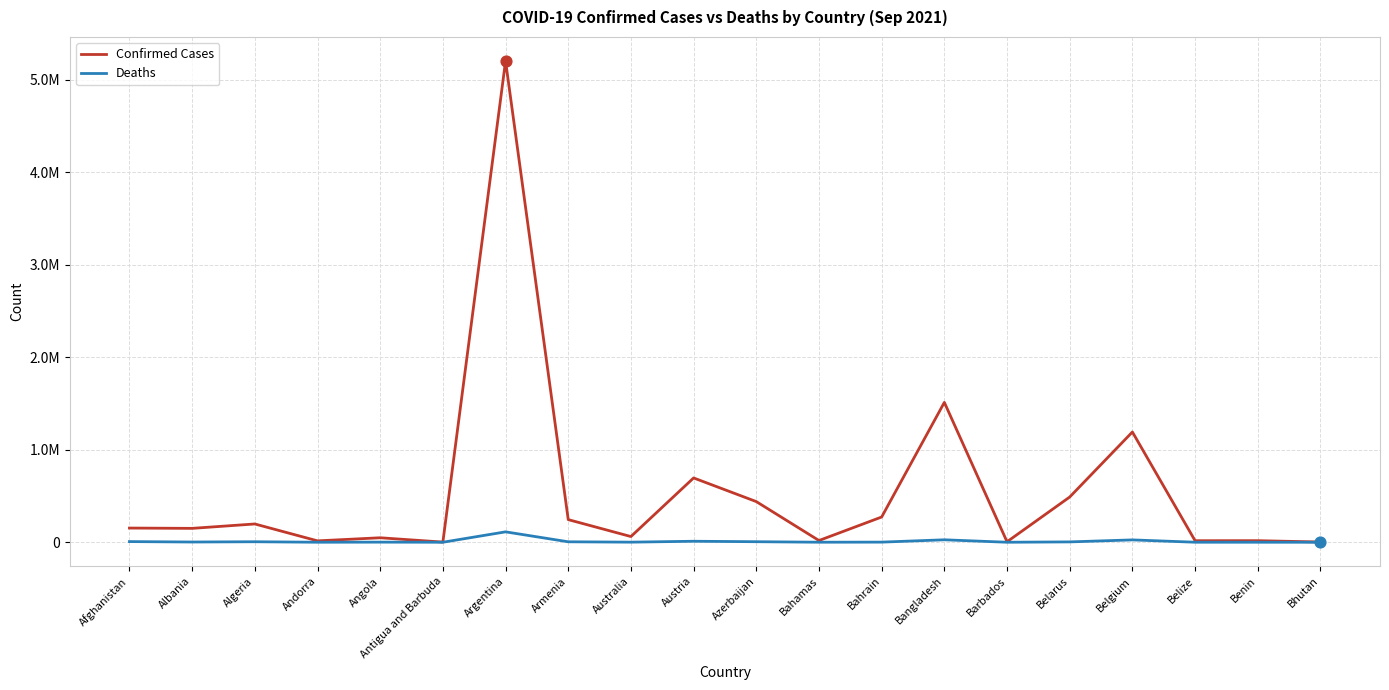

Is this an area chart (filled region under the line)?

No